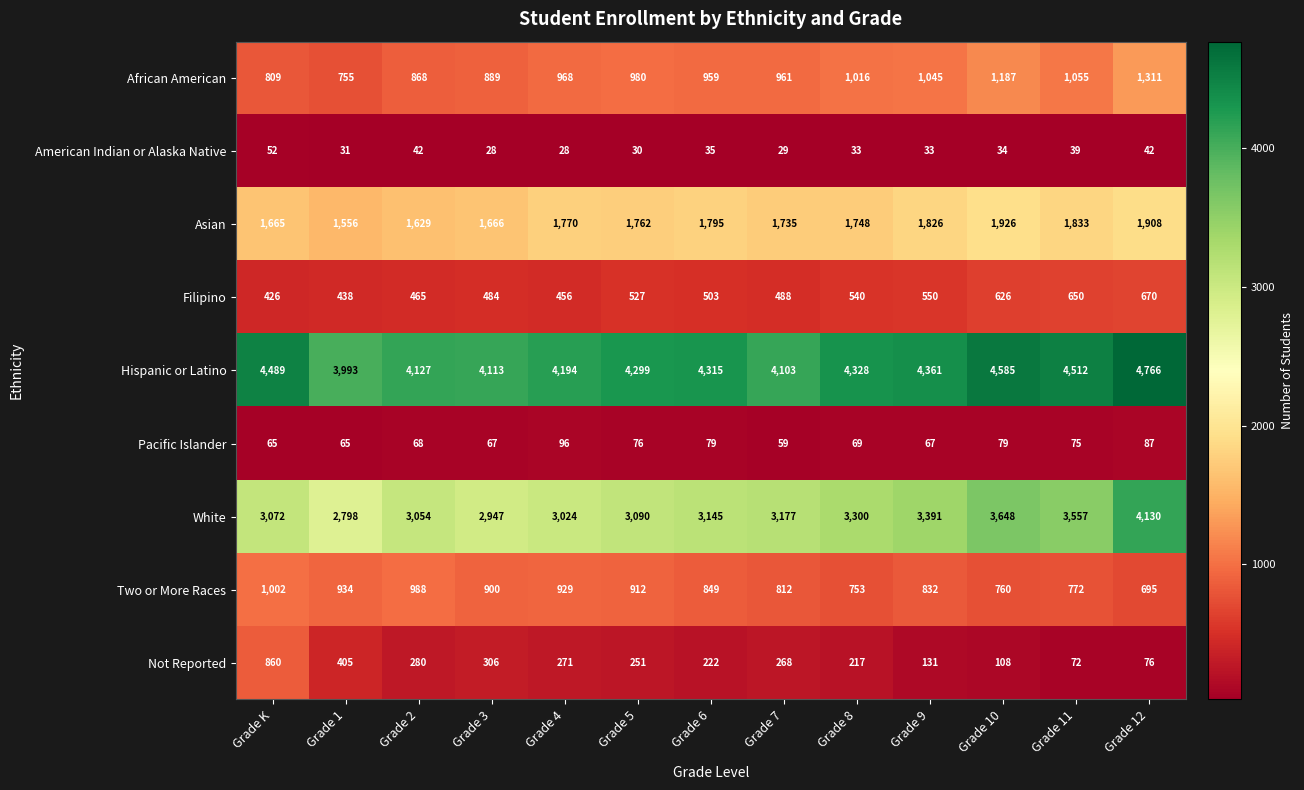

At how many categories does at least one series exceed 1098?

13